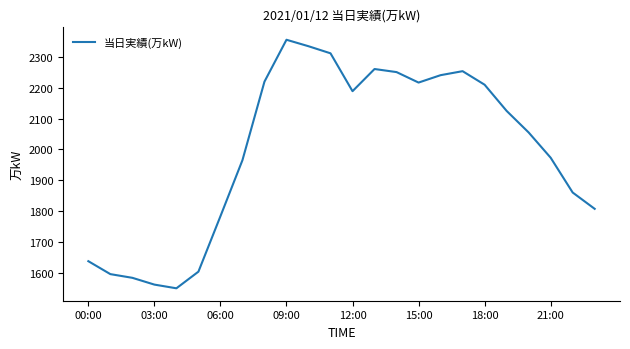

What is the difference between the maximum and minimum values?

807